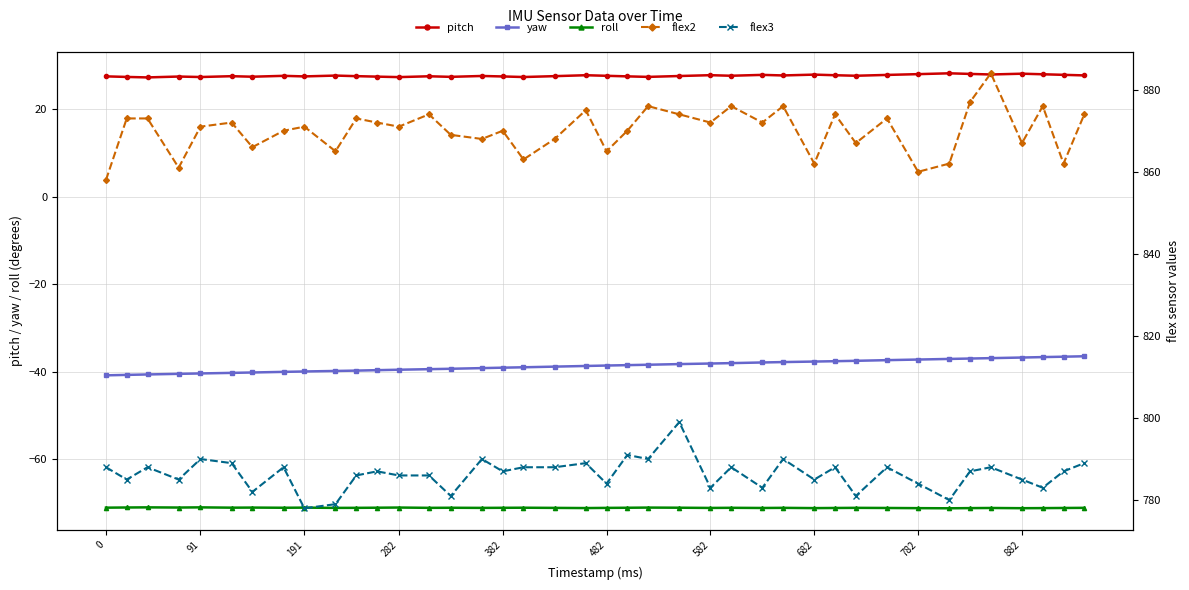

True or false: yaw and pitch cross at least once.

False